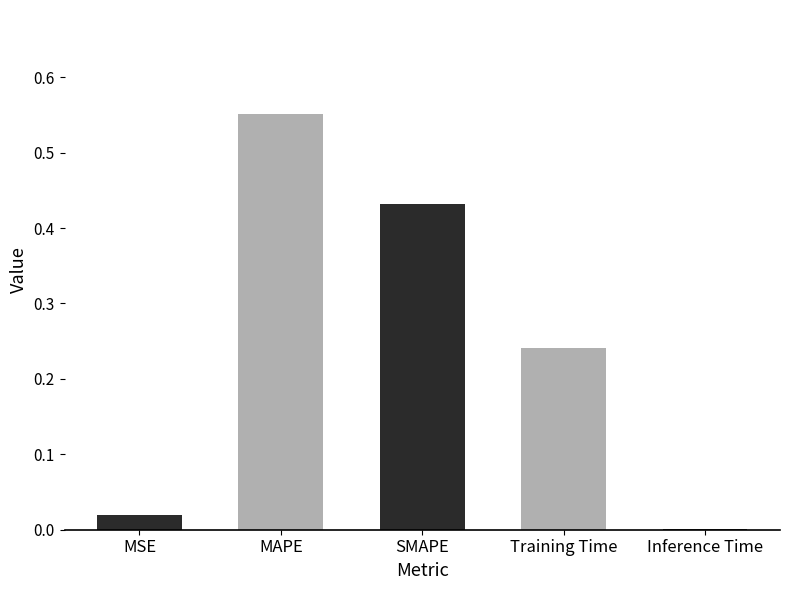

The value at MAPE is 0.8. True or false?

False